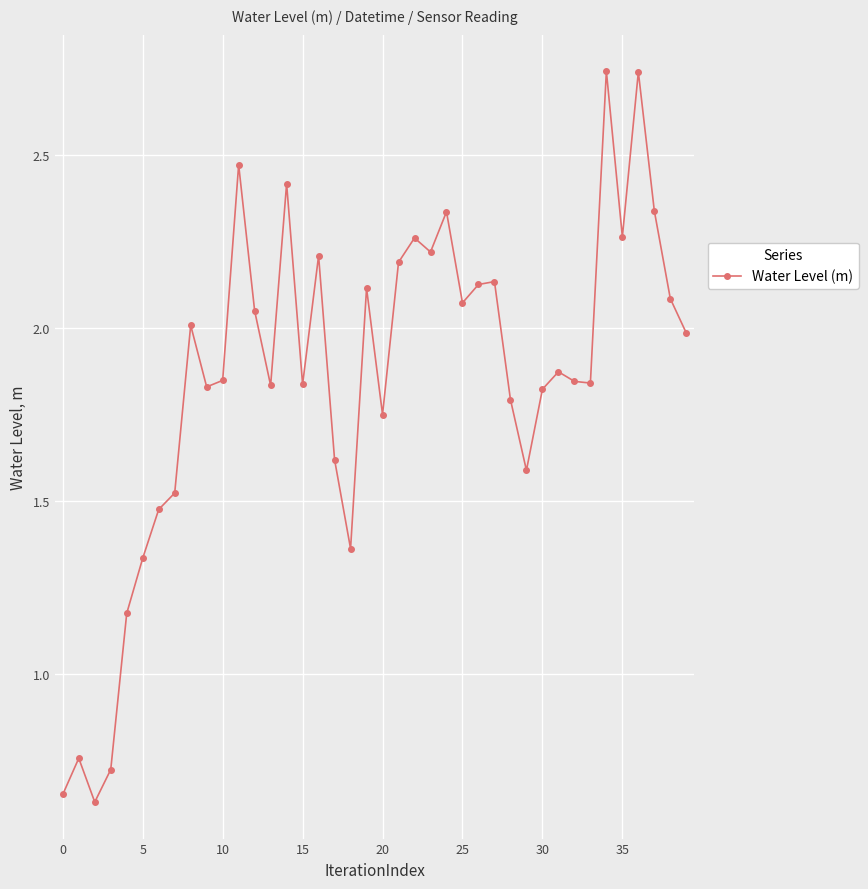

What is the sum of all values?

73.9